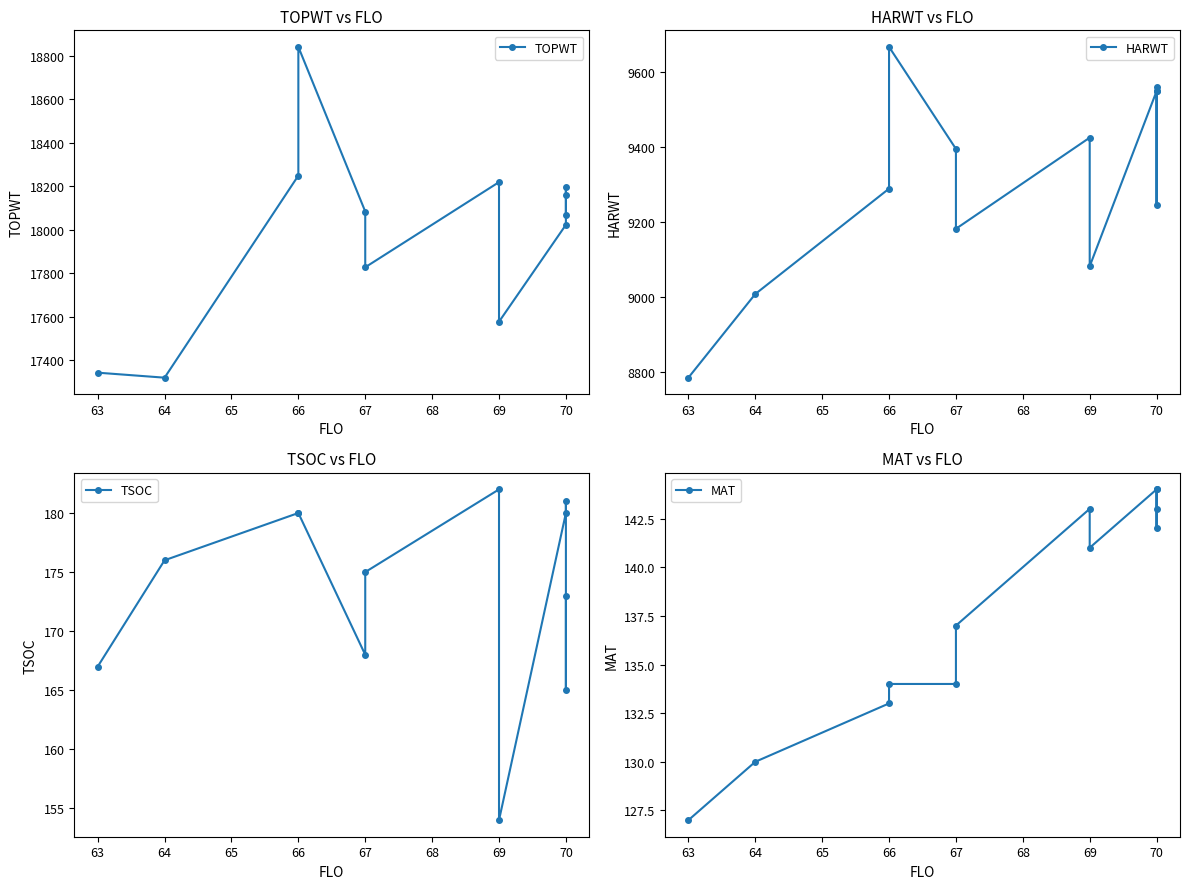

The value of HARWT at 67 is 5445. True or false?

False